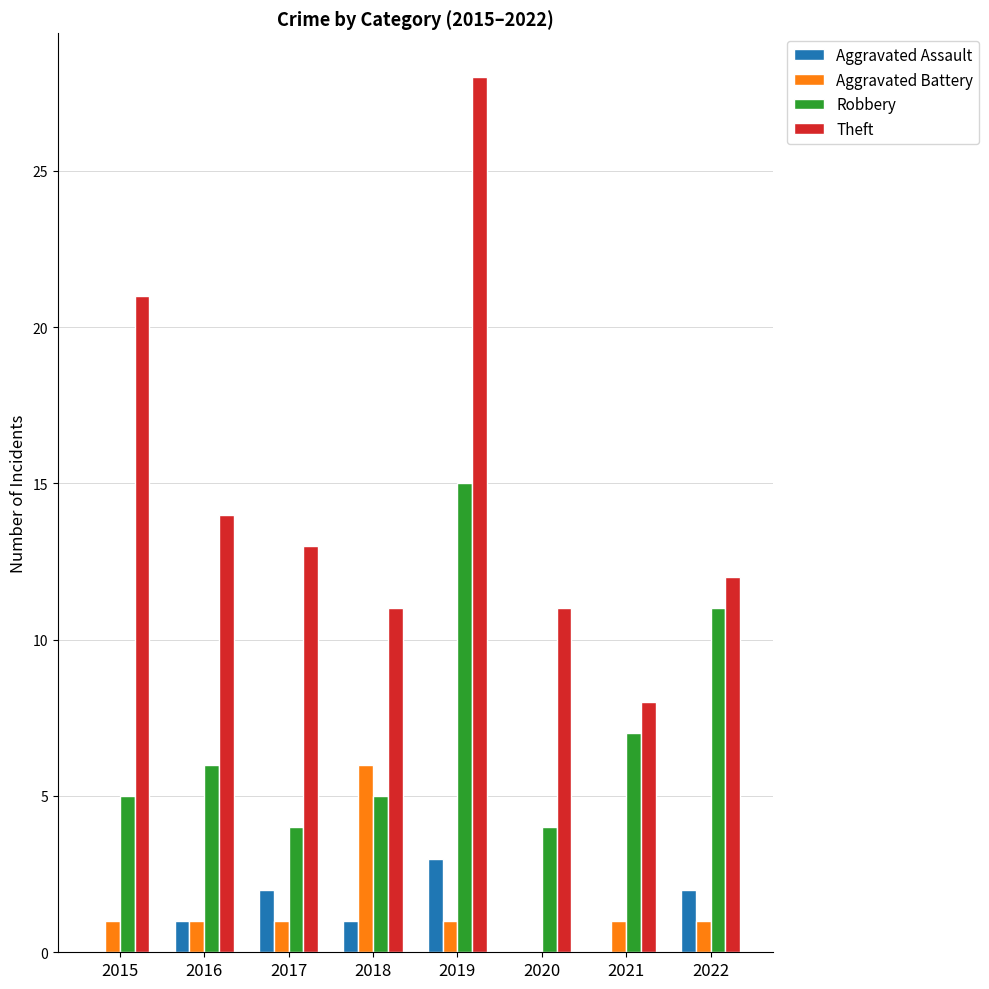

Which series has the largest total across all categories?

Theft